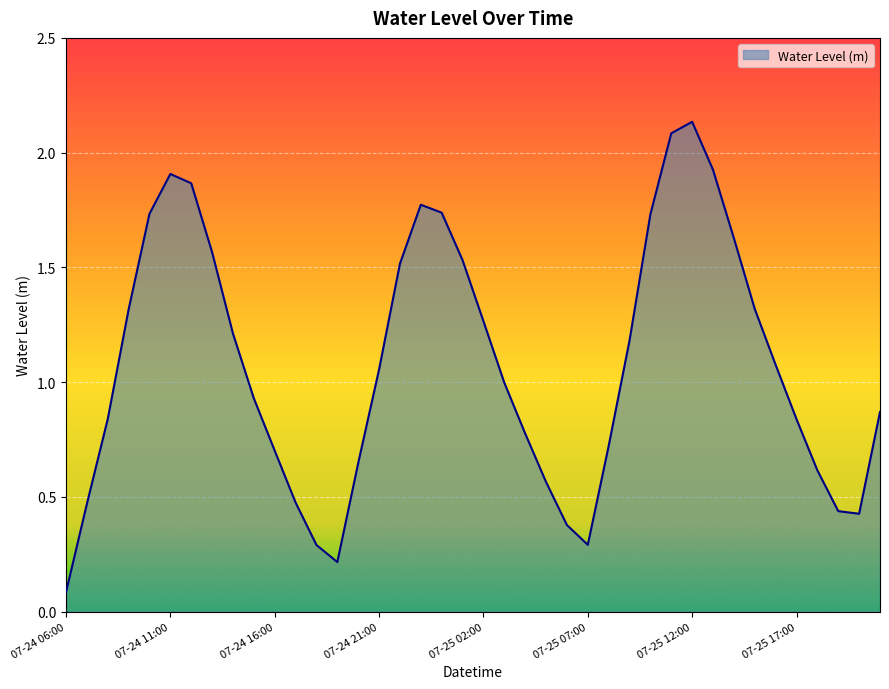

Is this an area chart (filled region under the line)?

Yes